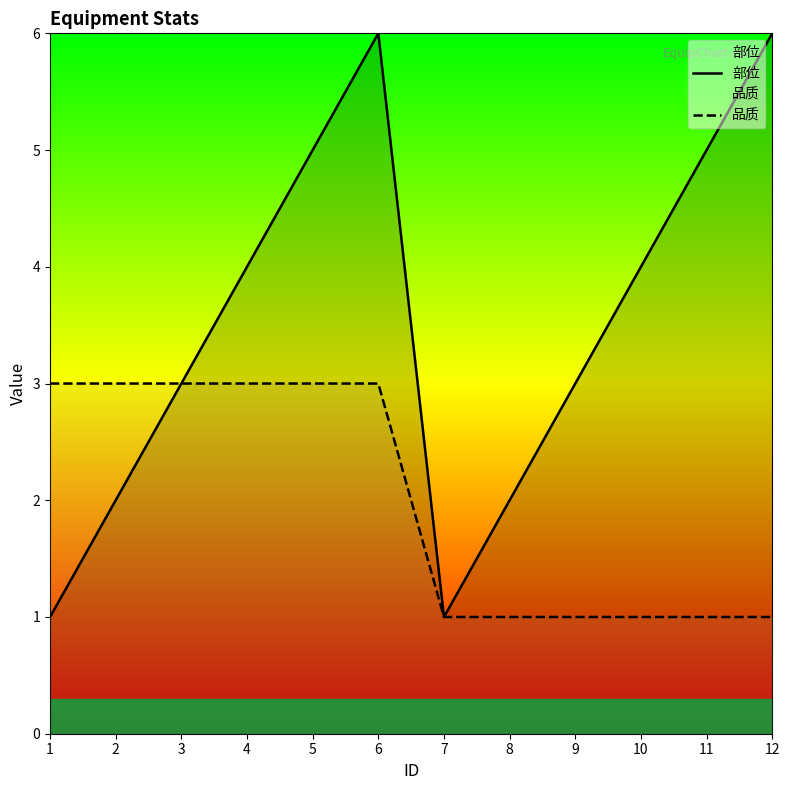

Which series has the widest spread of values?

部位